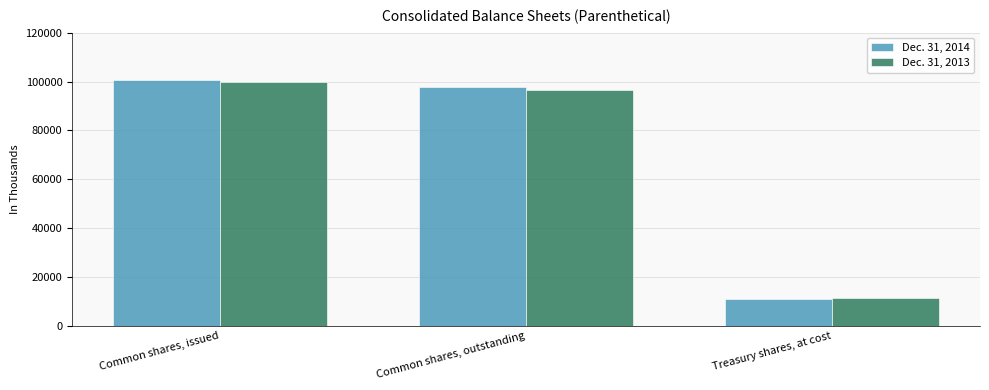

What is the label of the 3rd bar from the right?

Common shares, issued